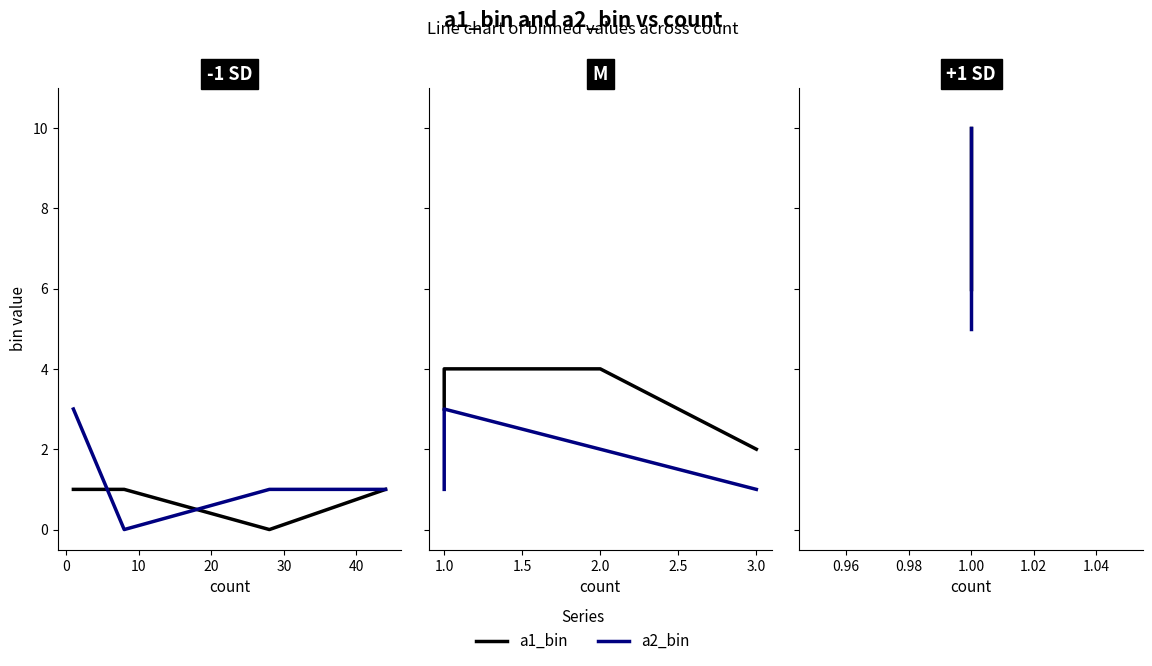

True or false: a1_bin has more than 1 interior local peaks.

False